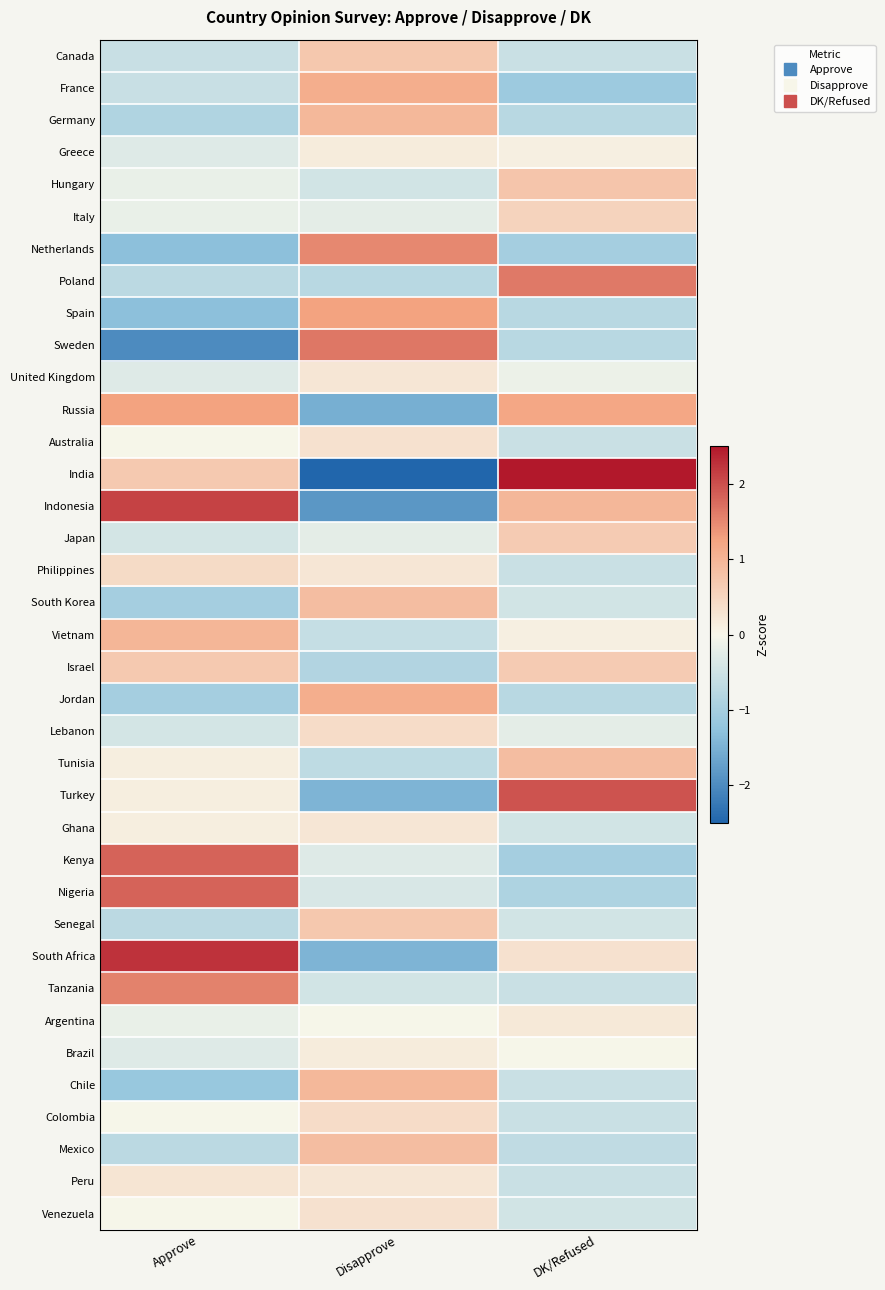

Between Approve and DK/Refused, which is larger?

DK/Refused